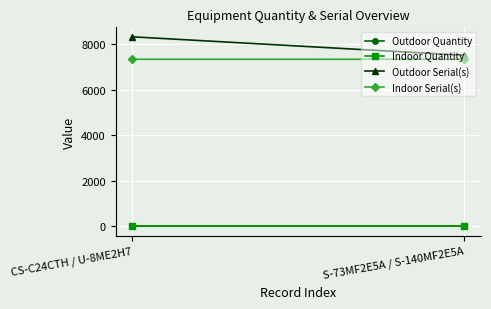

What is the smallest value displayed?

1.0